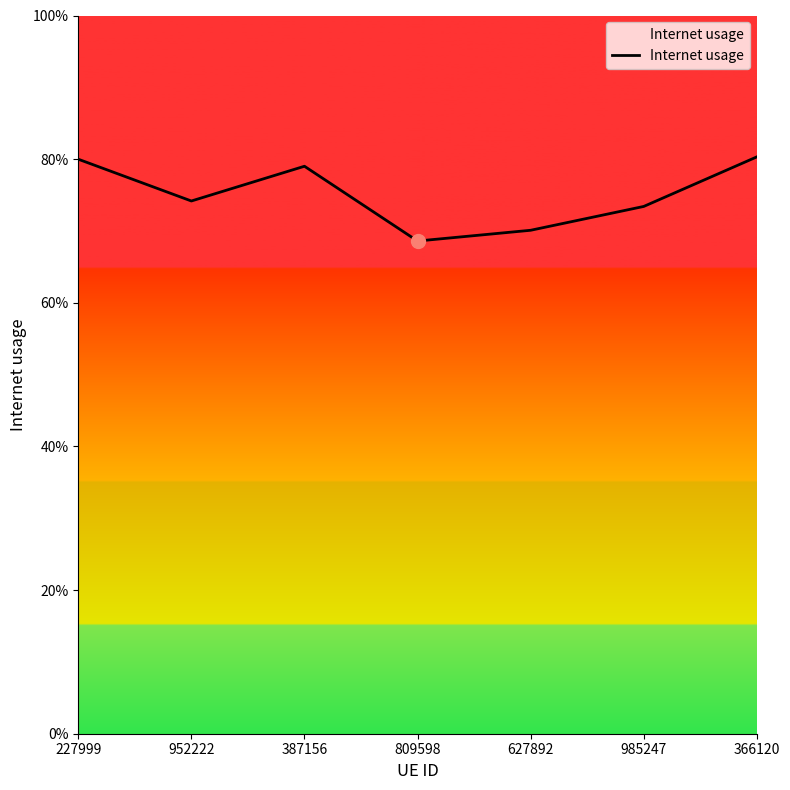

List the labels in order of value, smallest first.

809598, 627892, 985247, 952222, 387156, 227999, 366120